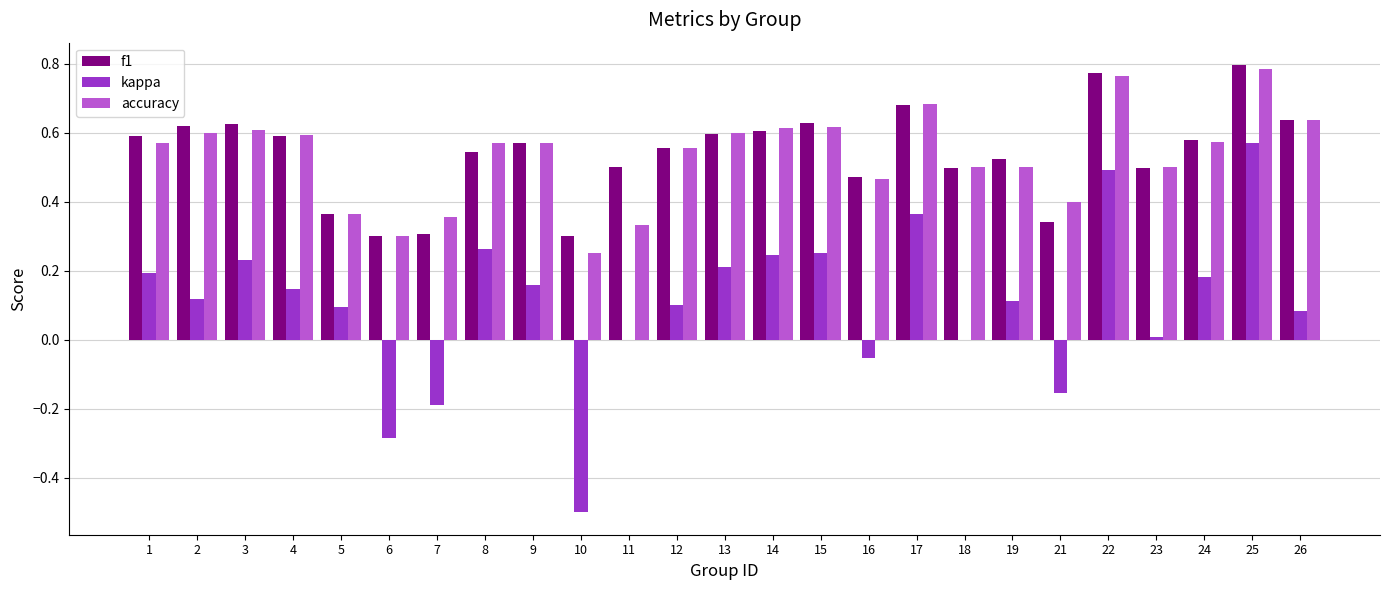

The value of f1 at 24 is 0.2. True or false?

False